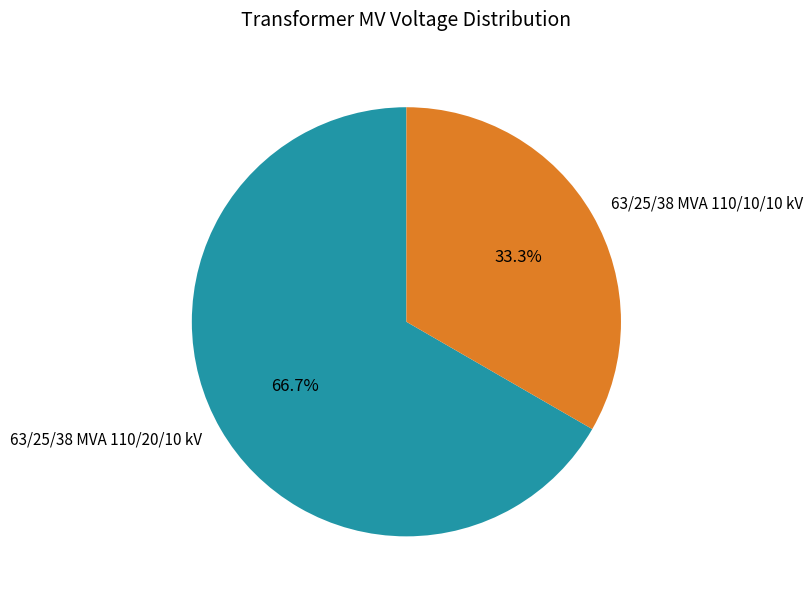

The 63/25/38 MVA 110/10/10 kV slice represents 40% of the pie. True or false?

False